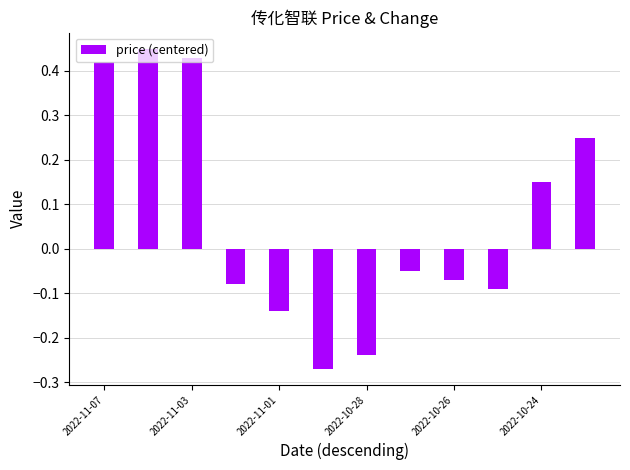

How many data points are less than 0?

7